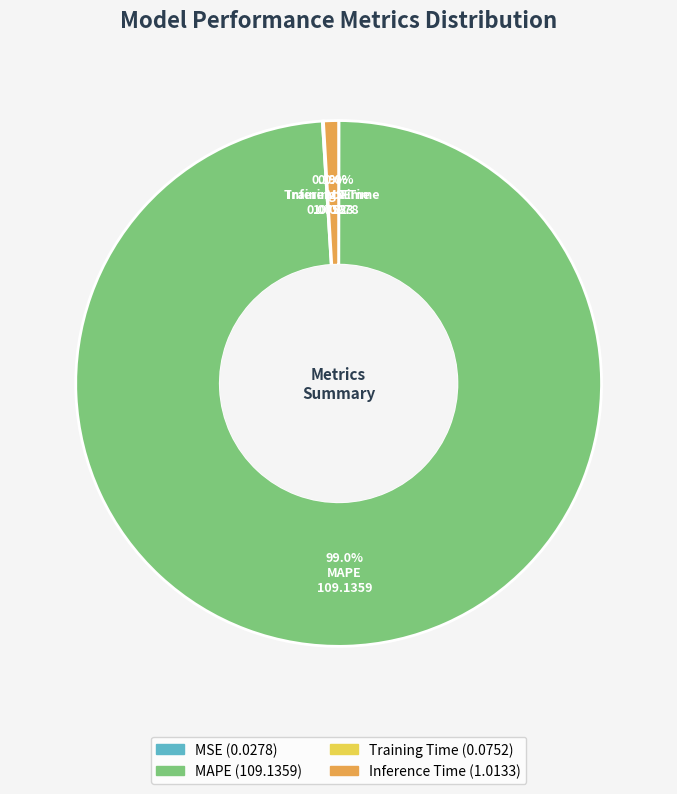

What portion of the pie excludes MAPE?

1.0%